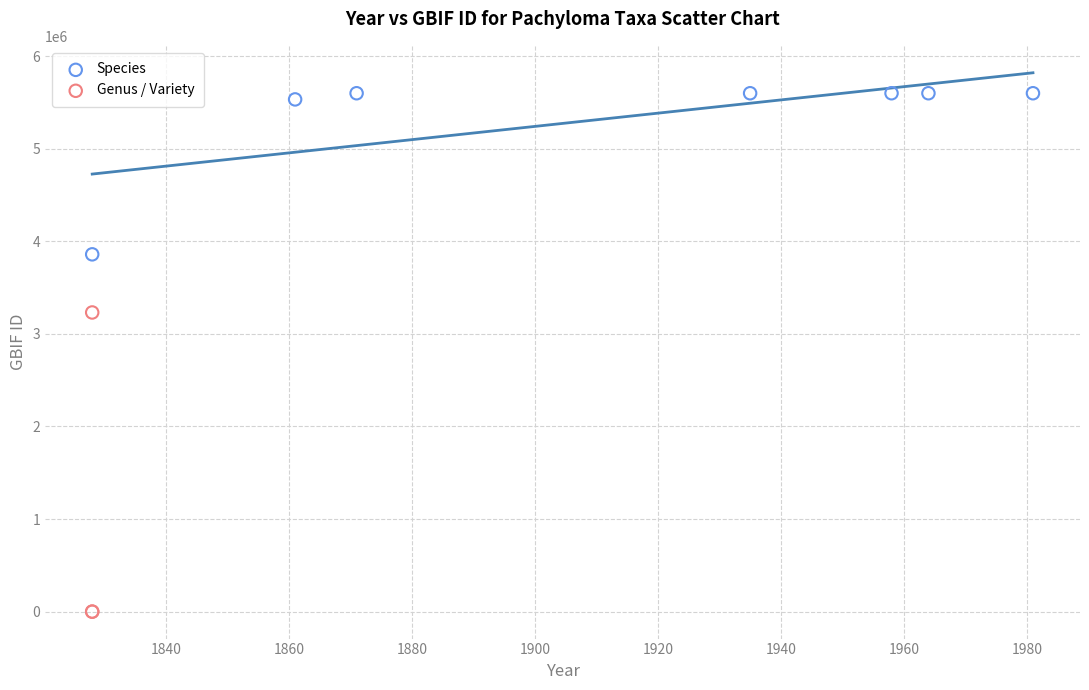

Which series contains the lowest Y value?

Genus / Variety